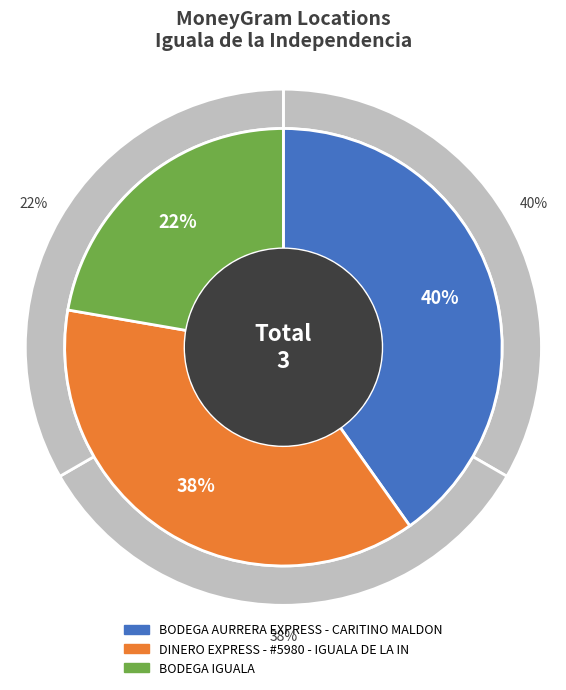

To the nearest percent, what percentage of the pie is BODEGA IGUALA?

22%